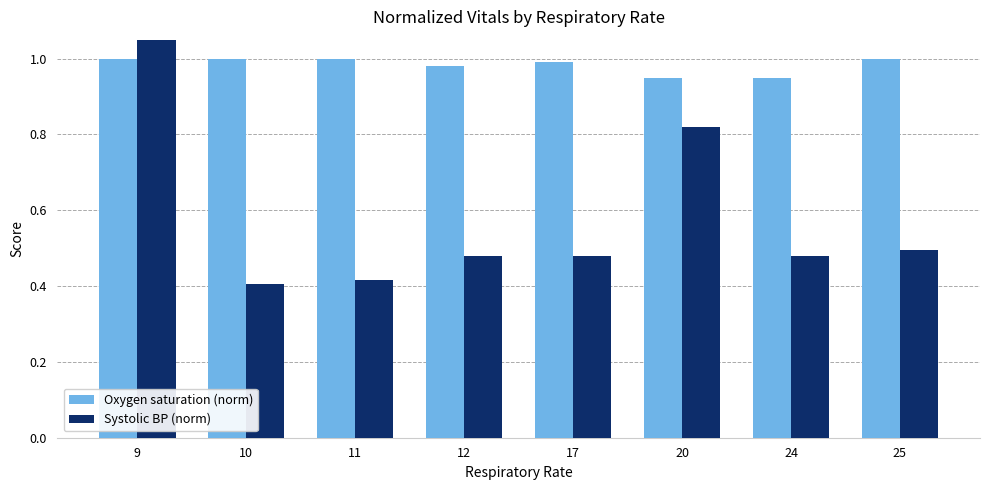

What are all the series names shown in the legend?

Oxygen saturation (norm), Systolic BP (norm)